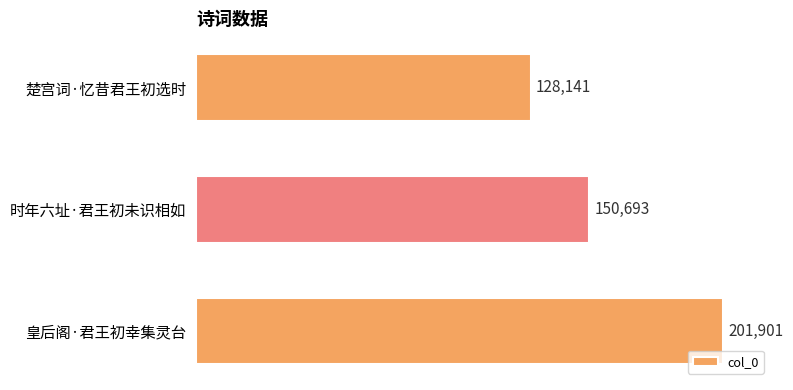

Reading top to bottom, extract all data points from this chart.

楚宫词·忆昔君王初选时=128141	时年六址·君王初未识相如=150693	皇后阁·君王初幸集灵台=201901